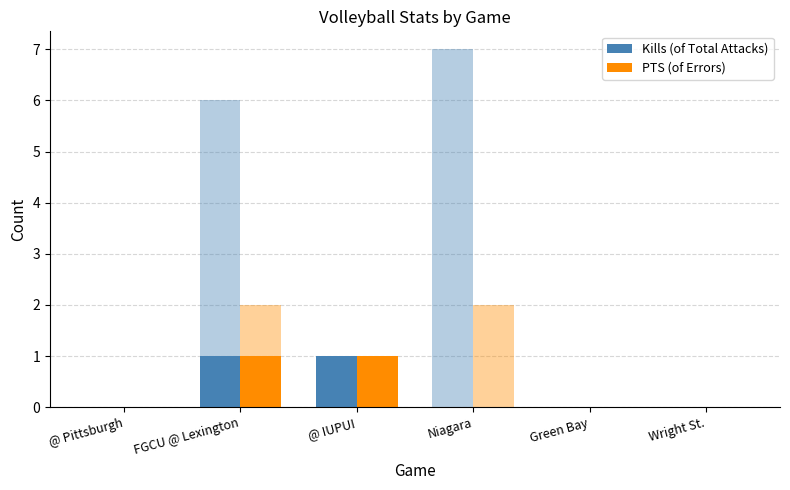

The value of Kills (of Total Attacks) at @ Pittsburgh is -1. True or false?

False